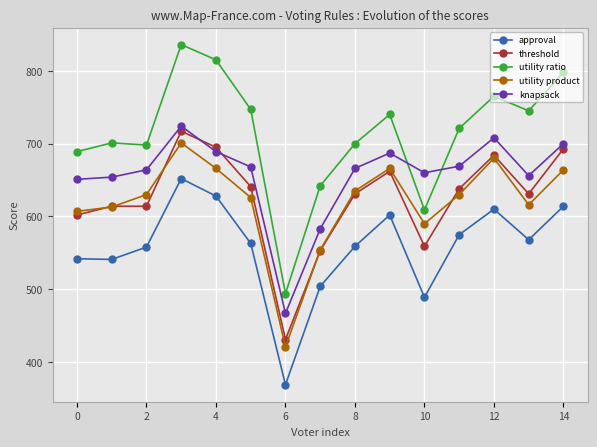

At how many categories does at least one series exceed 409?

15